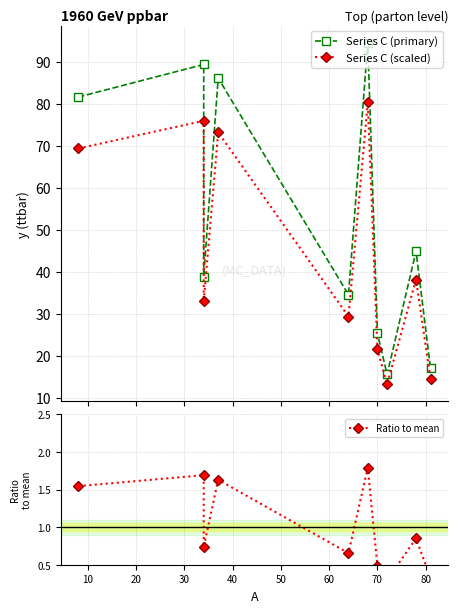

True or false: Series C (primary) and Series C (scaled) intersect in this chart.

False